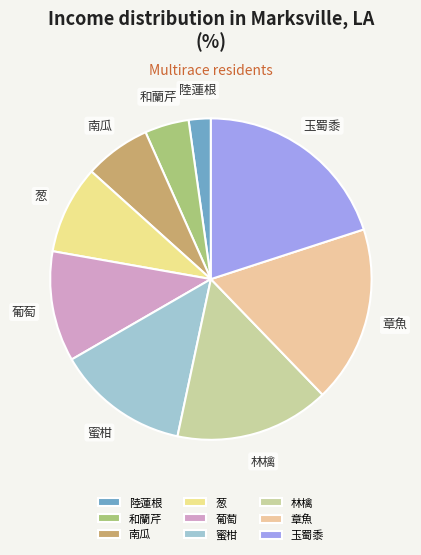

Rank the categories by value from highest to lowest.

玉蜀黍, 章魚, 林檎, 蜜柑, 葡萄, 葱, 南瓜, 和蘭芹, 陸蓮根